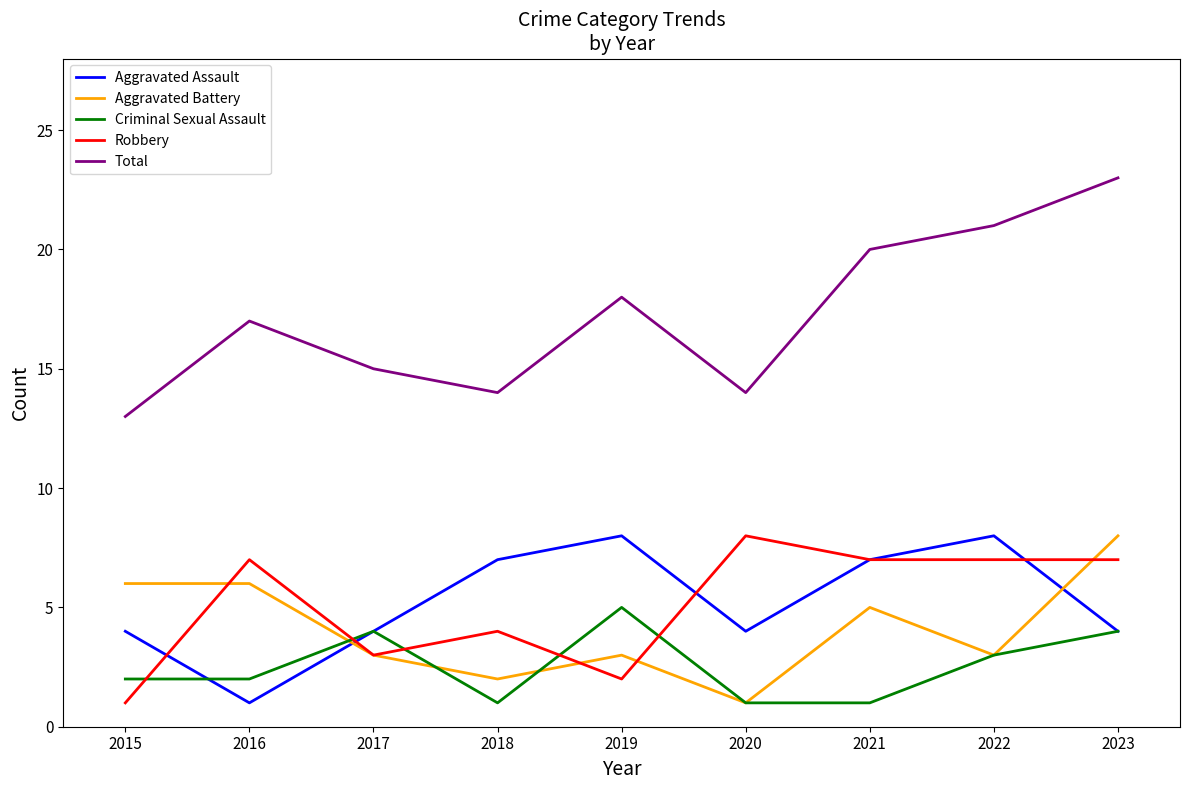

Which series has the widest spread of values?

Total